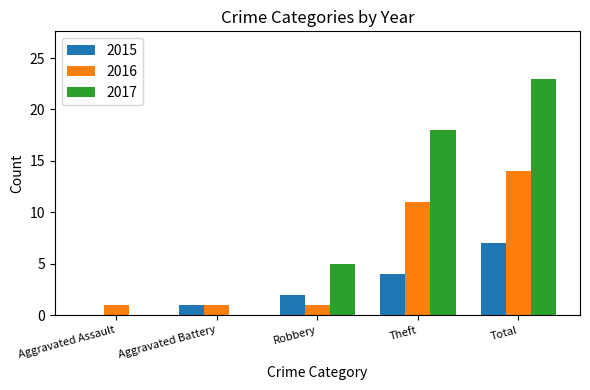

How many groups of bars are there?

5